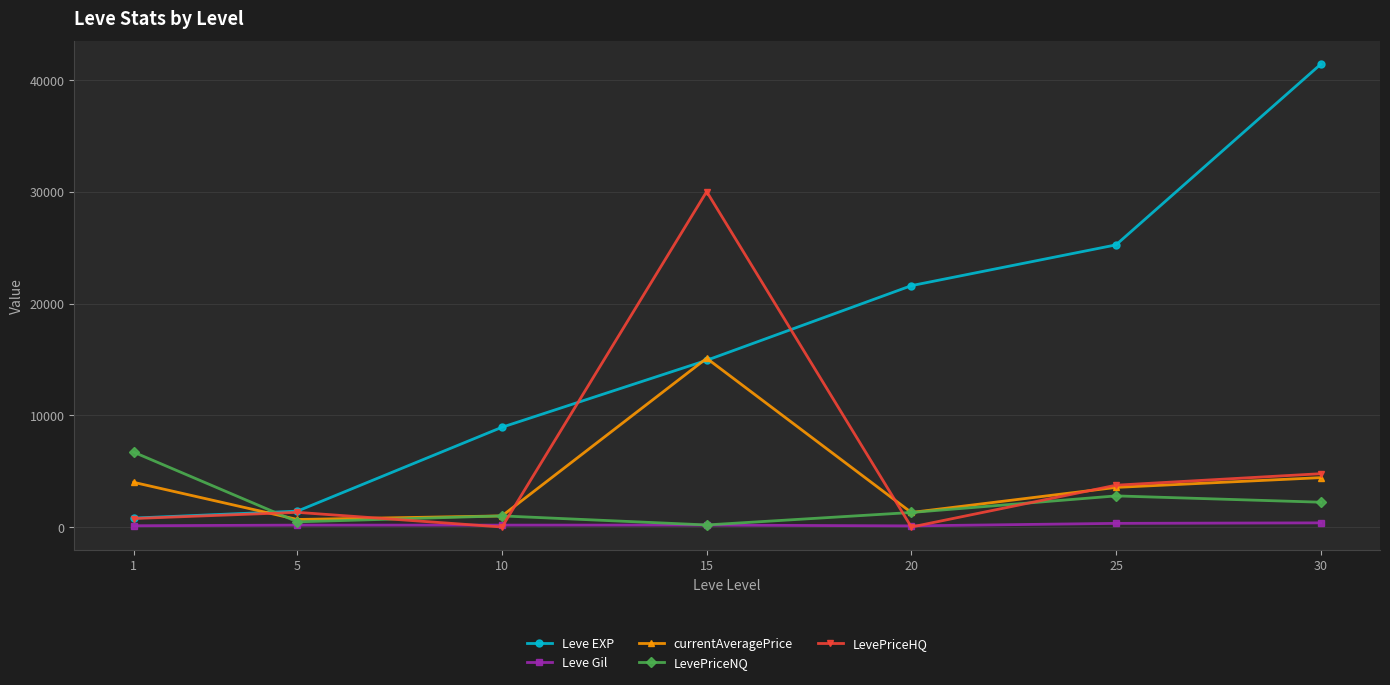

Between which two adjacent categories do Leve EXP and LevePriceNQ first intersect?

1 and 5